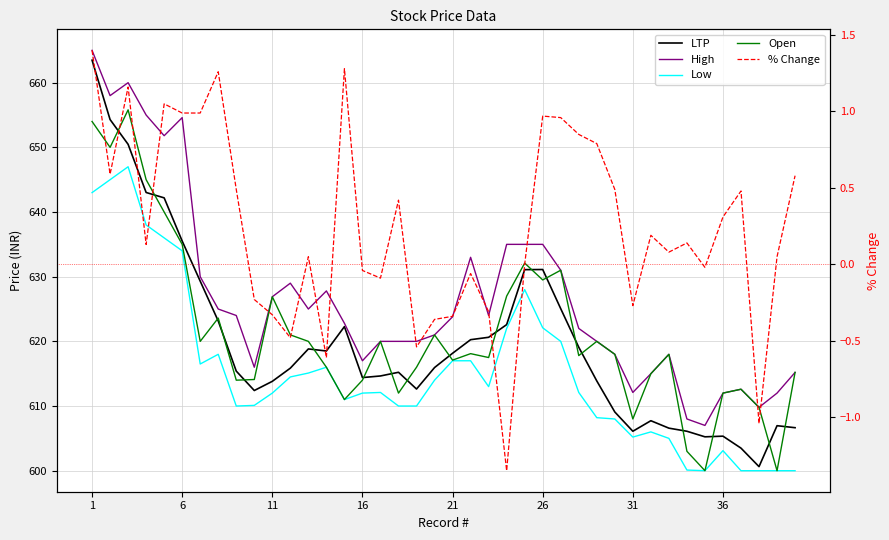

What is the average value of the % Change series?

0.2